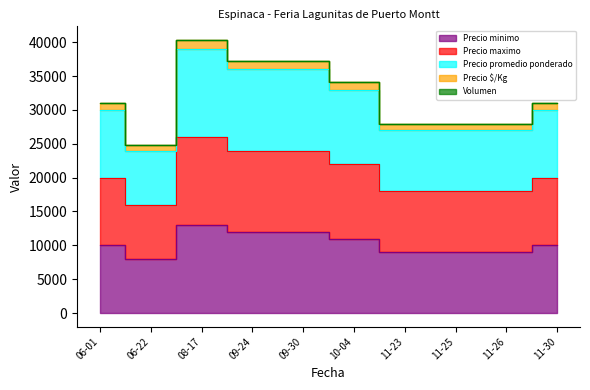

At which category is the sum across all series the highest?

08-17